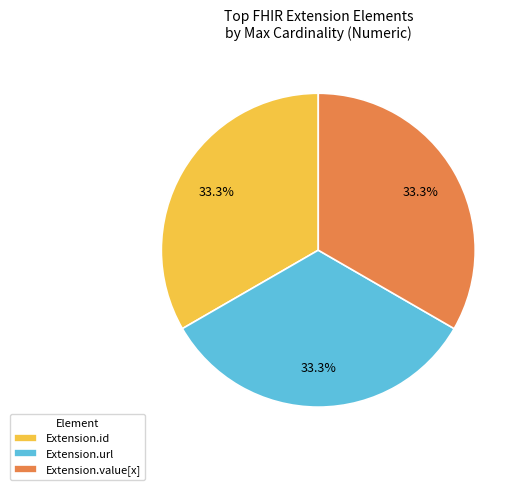

Count the number of slices in the pie.

3